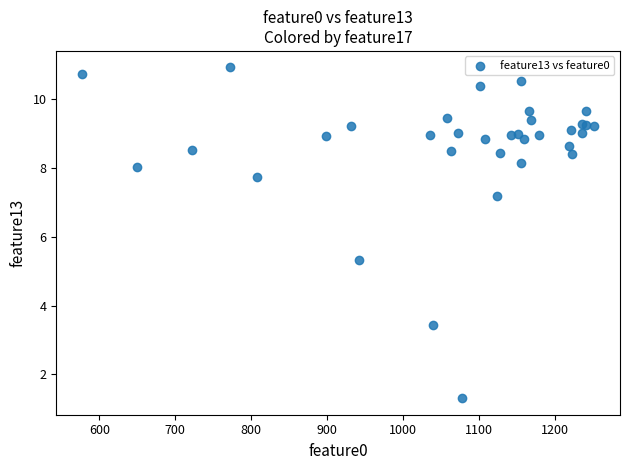

What Y value in the scatter plot is closest to 6?

5.3